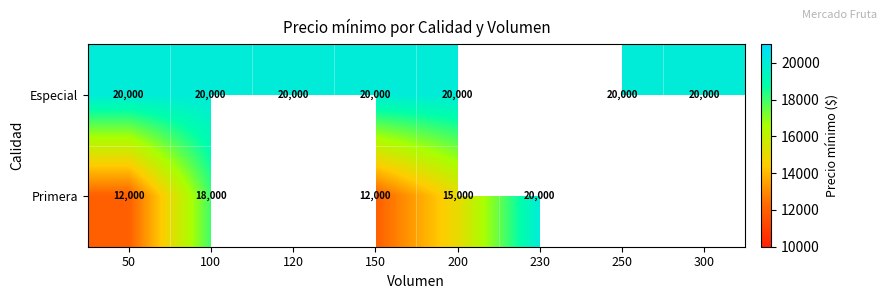

At 100, list the series in order from largest to smallest.

Especial, Primera